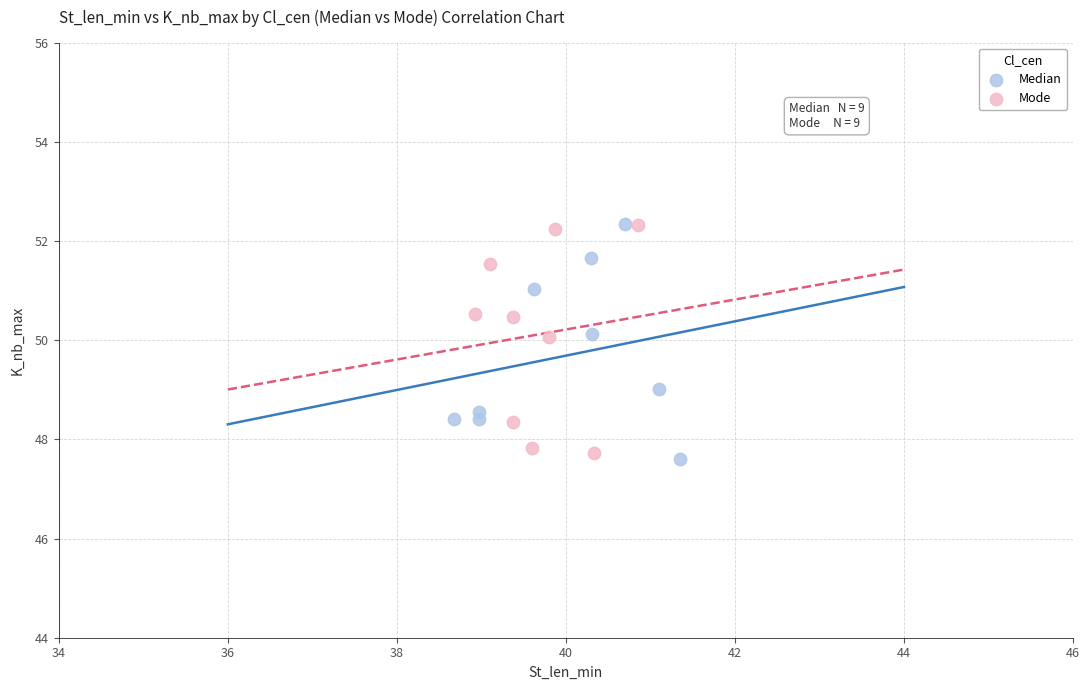

What are all the series names shown in the legend?

Median, Mode